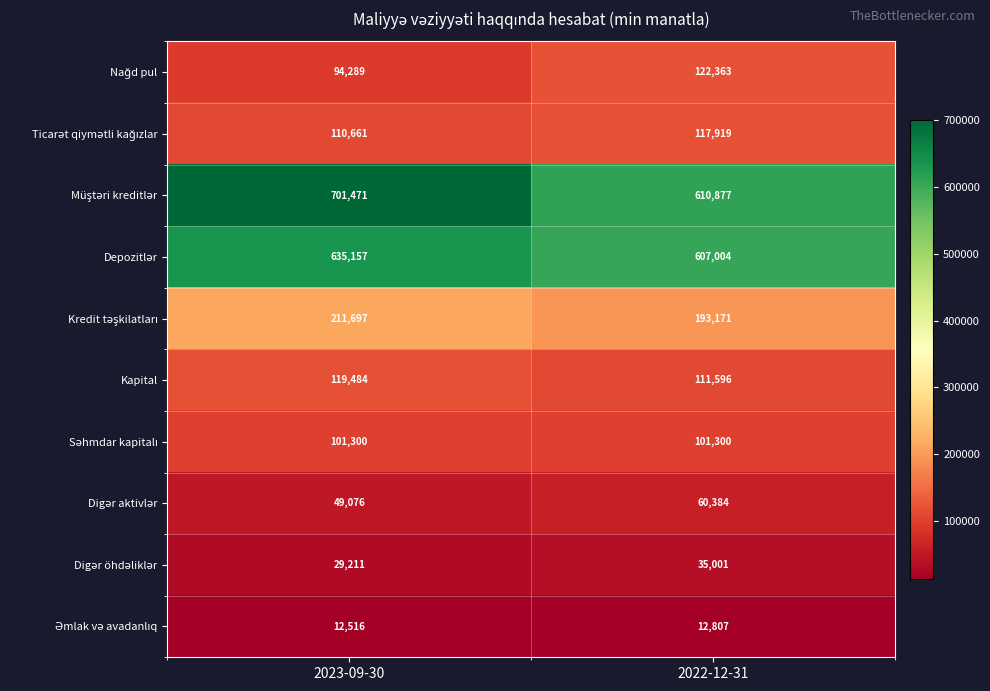

What is the difference between the highest and lowest values at 2022-12-31?

598070